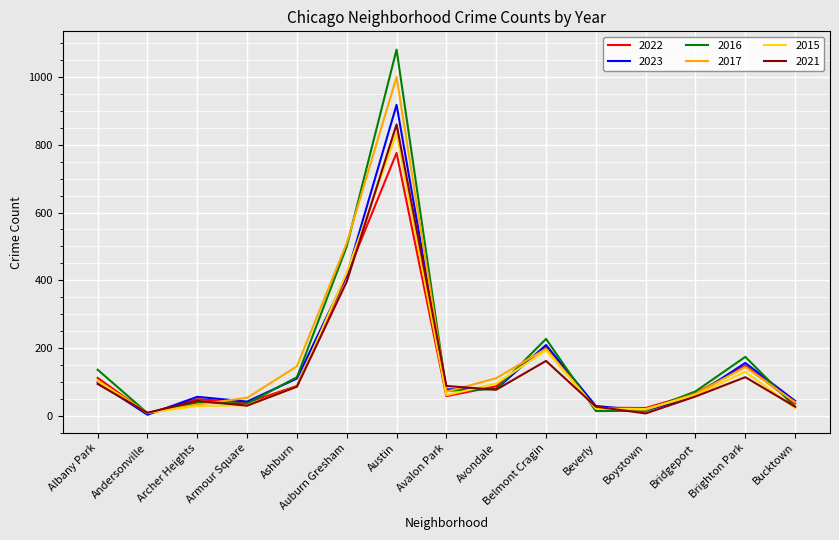

Is it true that 2022 equals 148 at Brighton Park?

True